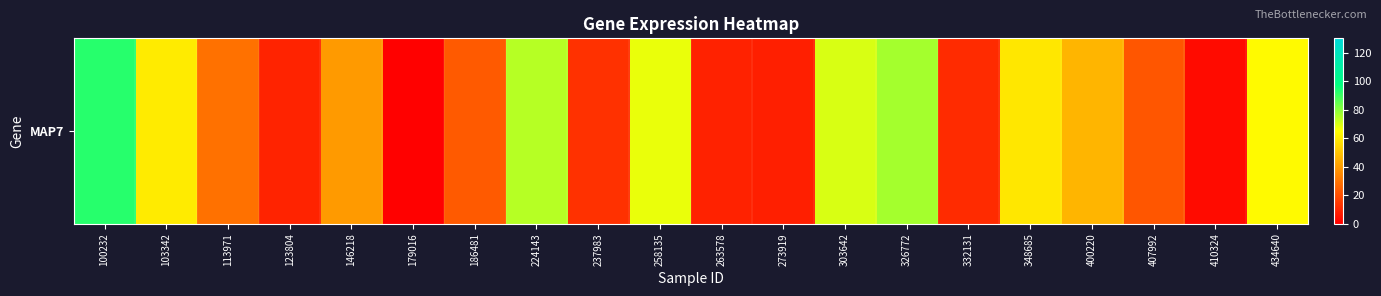

How many values exceed 39?

10